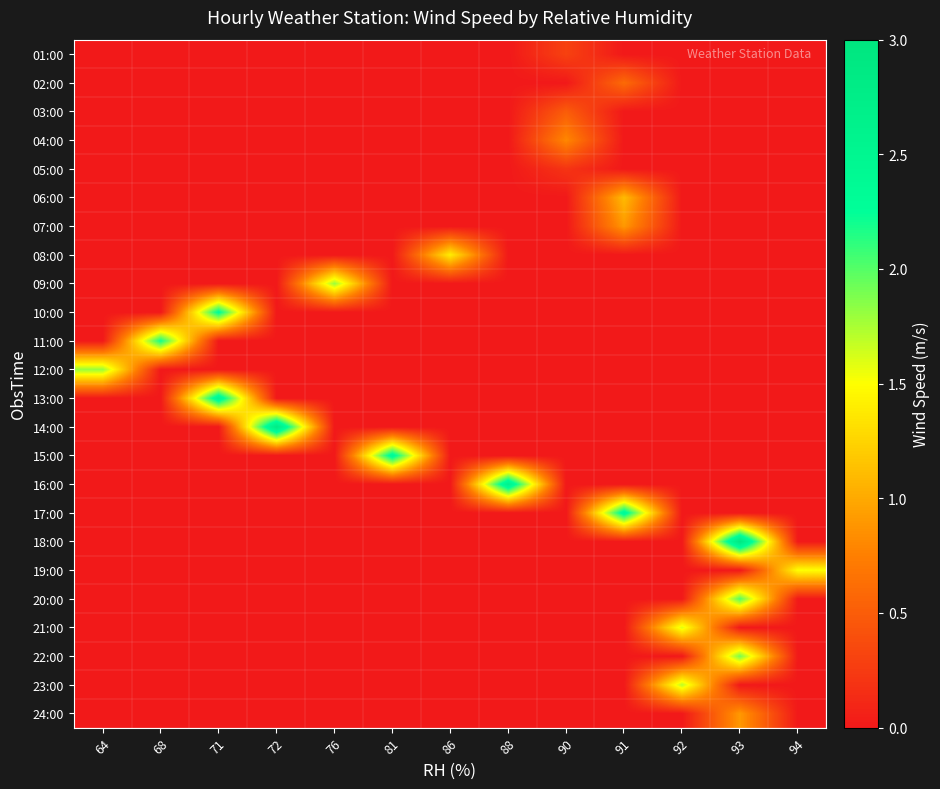

How many series are shown in this chart?

24